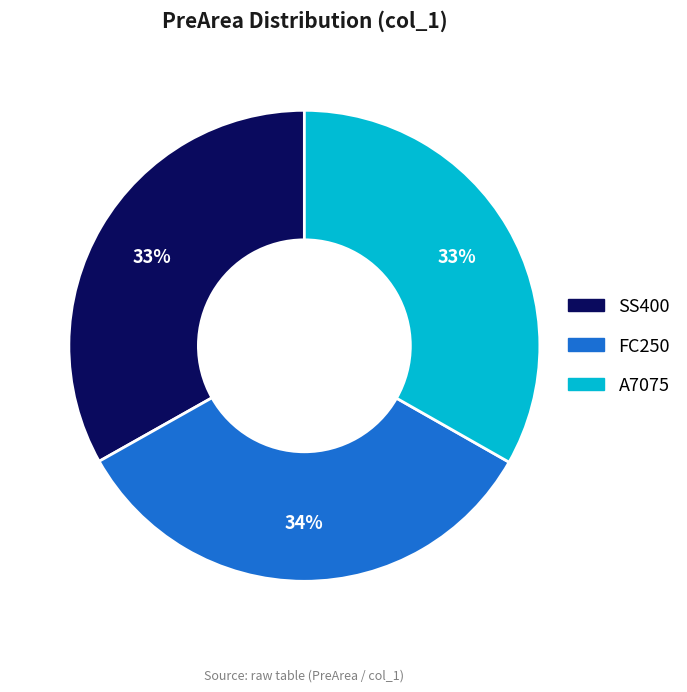

To the nearest percent, what percentage of the pie is SS400?

33%